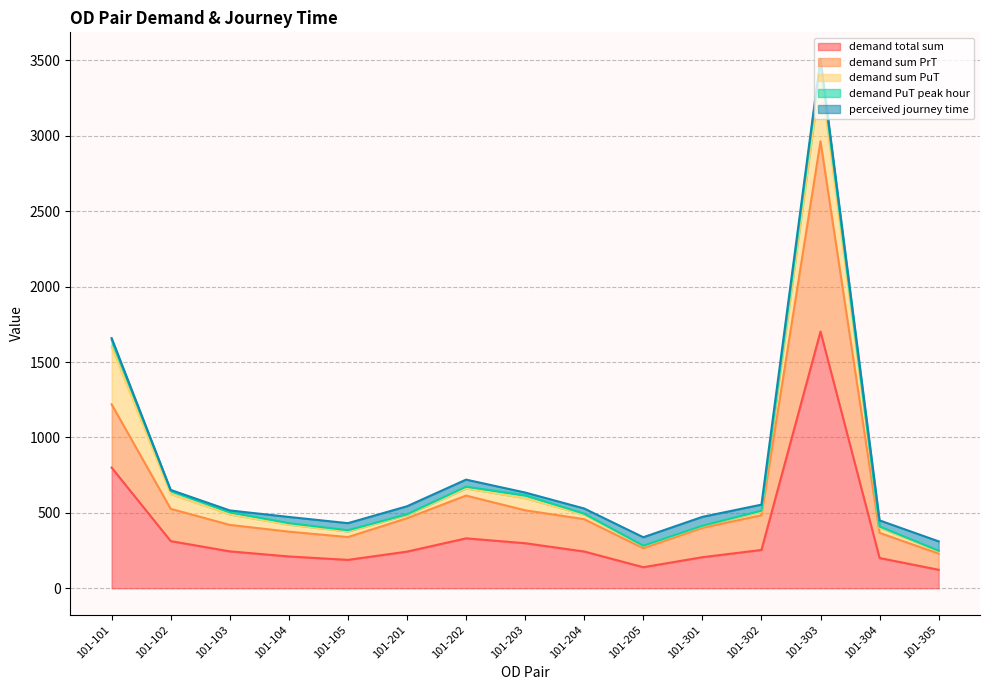

In demand total sum, how many points are lower than both neighbors (excluding endpoints)?

2